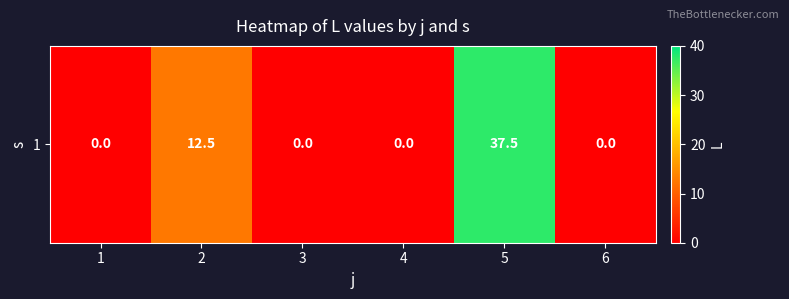

True or false: the data shows 0.0 at 4.

True